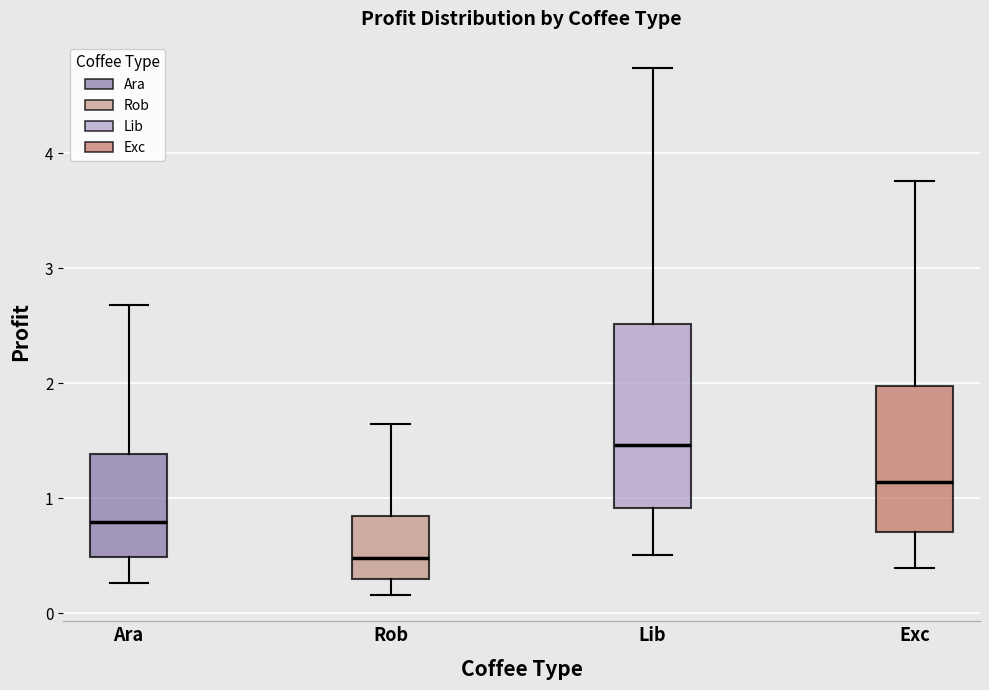

Where does the lower whisker of the box for Exc end on the y-axis? The values are not printed on the chart, so give them approximately, as read against the axis.

0.4